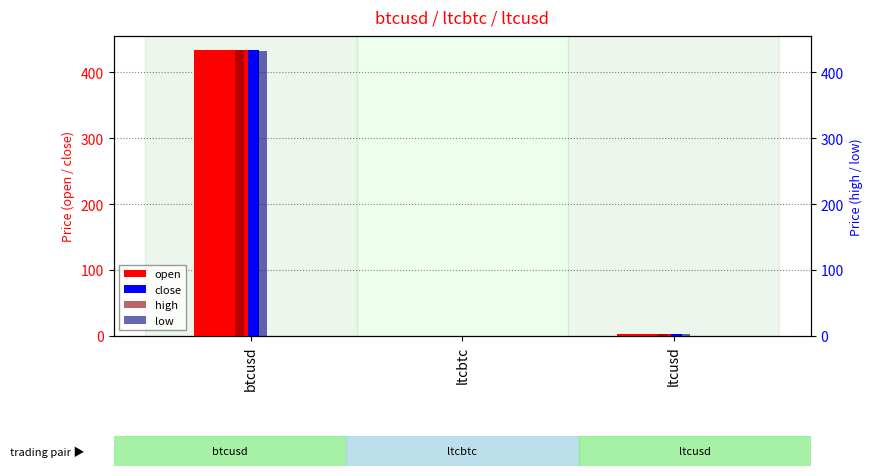

Rank the categories by open value from lowest to highest.

ltcbtc, ltcusd, btcusd